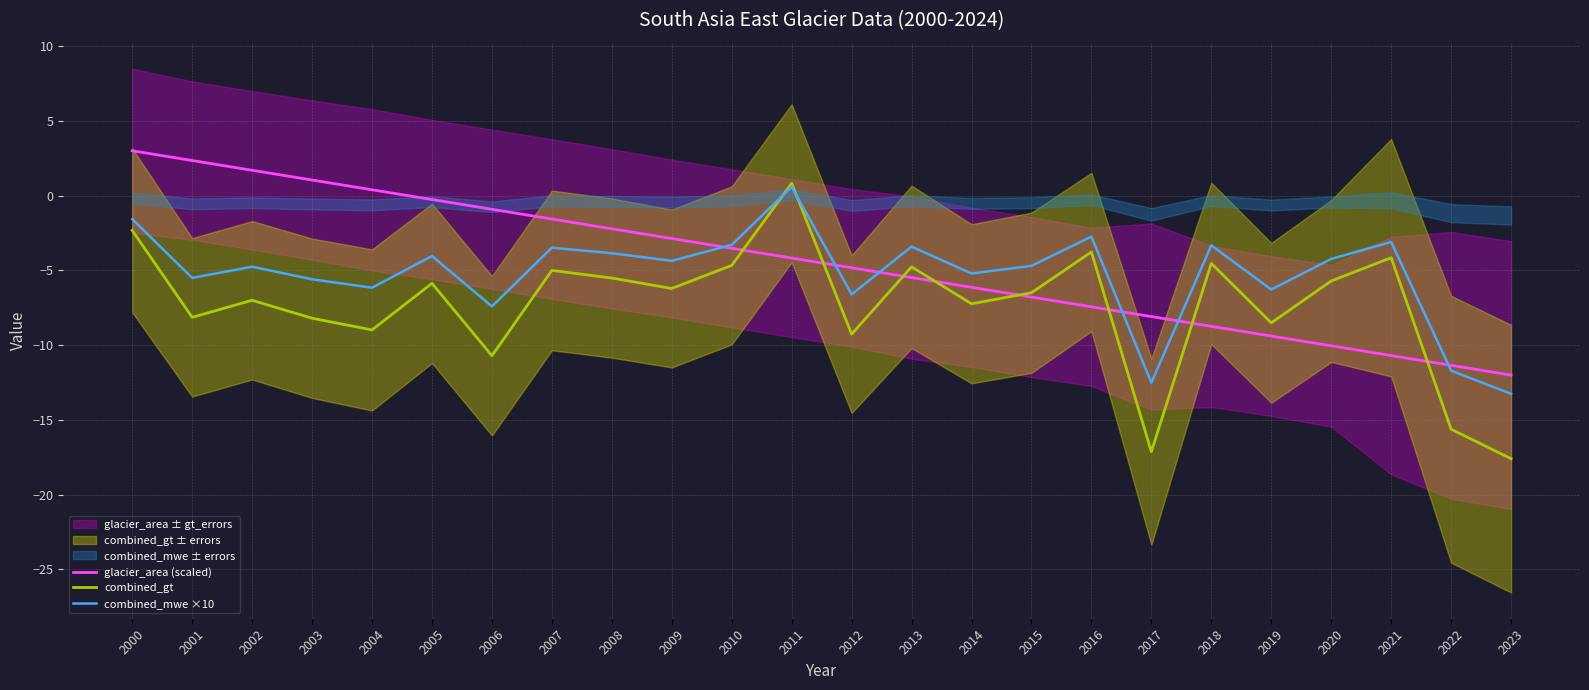

What is the difference between the maximum and minimum values in the combined_gt series?

18.4